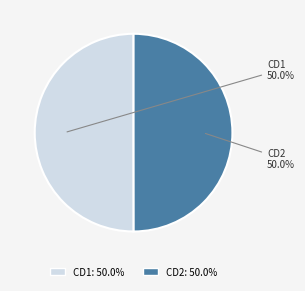

Approximately how many times larger is the value at CD1 compared to CD2?

1.0